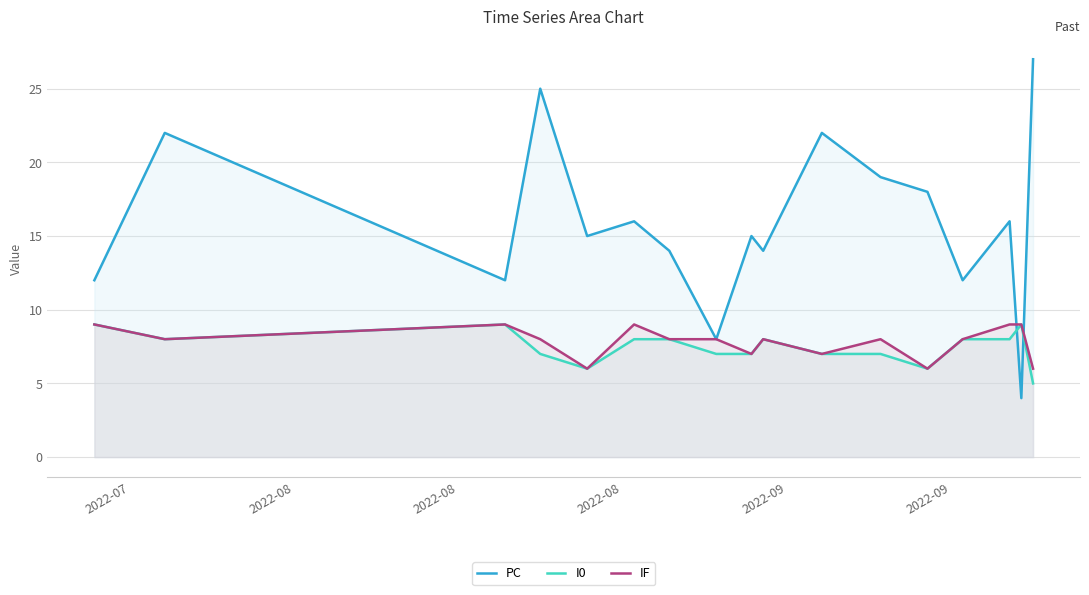

True or false: I0 and PC cross at least once.

True